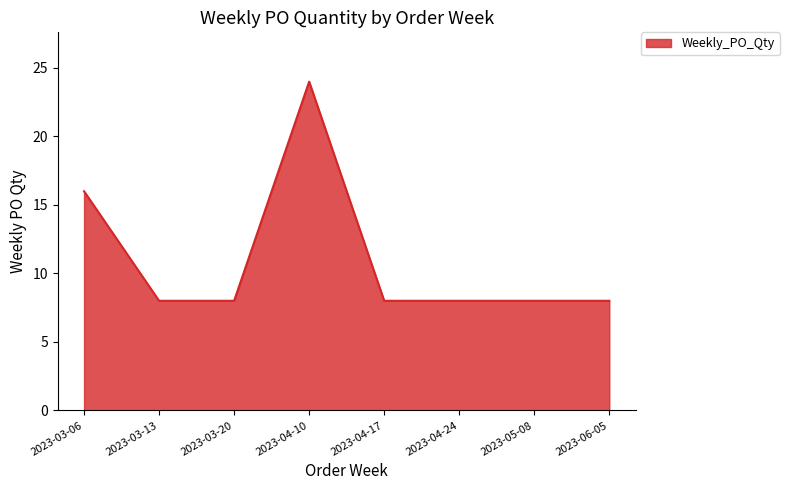

At which category does the data reach its first local peak?

2023-04-10